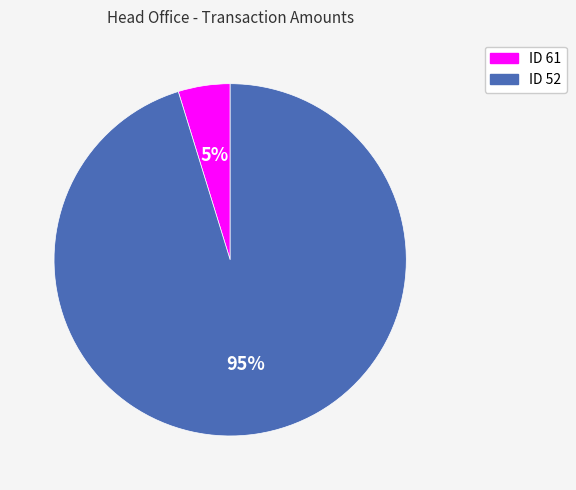

To the nearest percent, what is the difference between the largest and smallest slice percentages?

90%